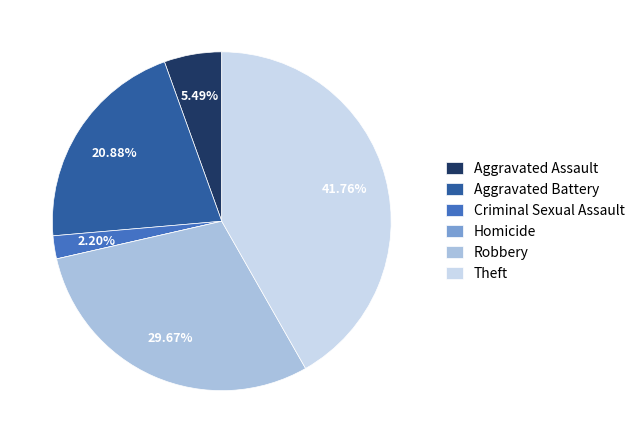

True or false: Aggravated Assault accounts for 1% of the total.

False